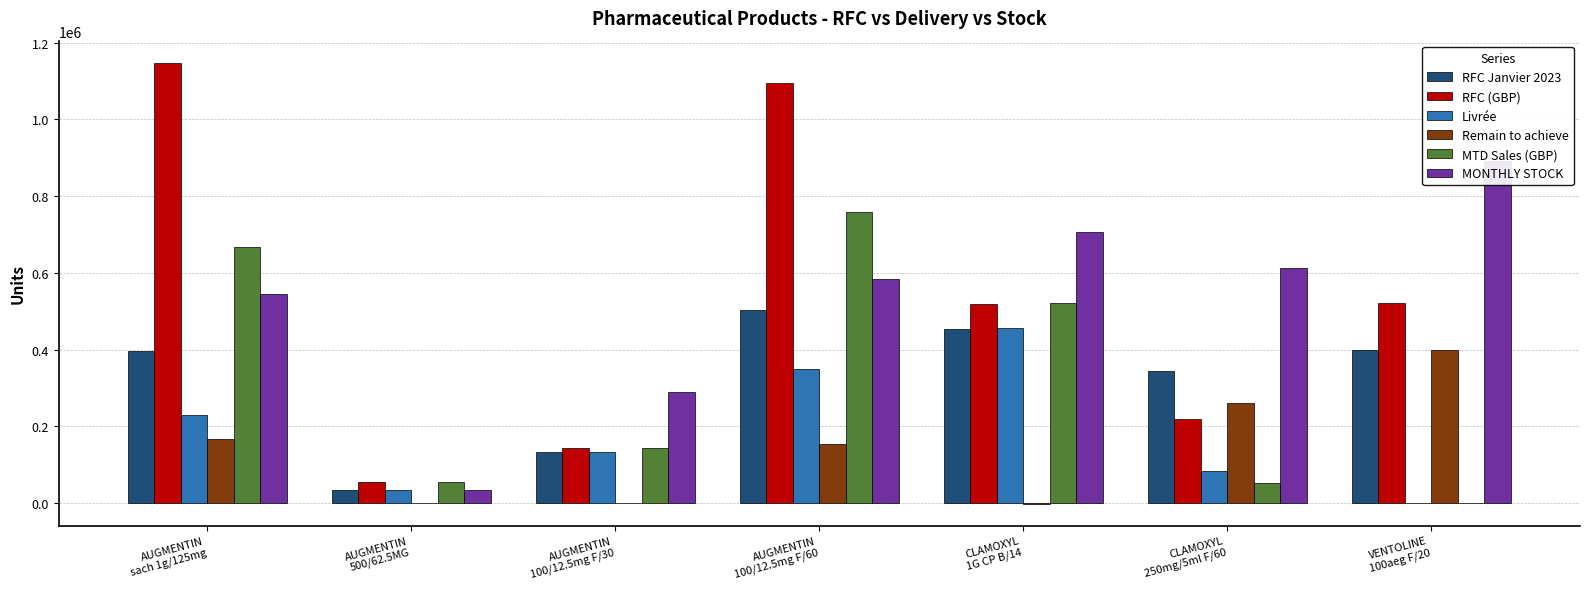

What is the sum of all MONTHLY STOCK values?

3664902.0